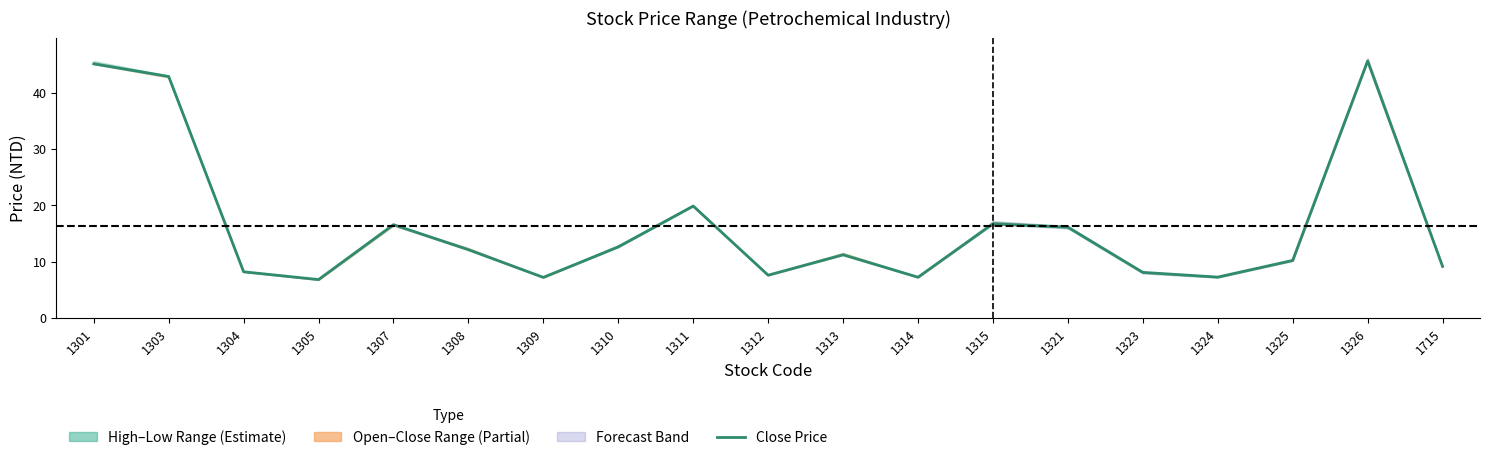

What is the value of the open point at the 3rd from the left?

8.2